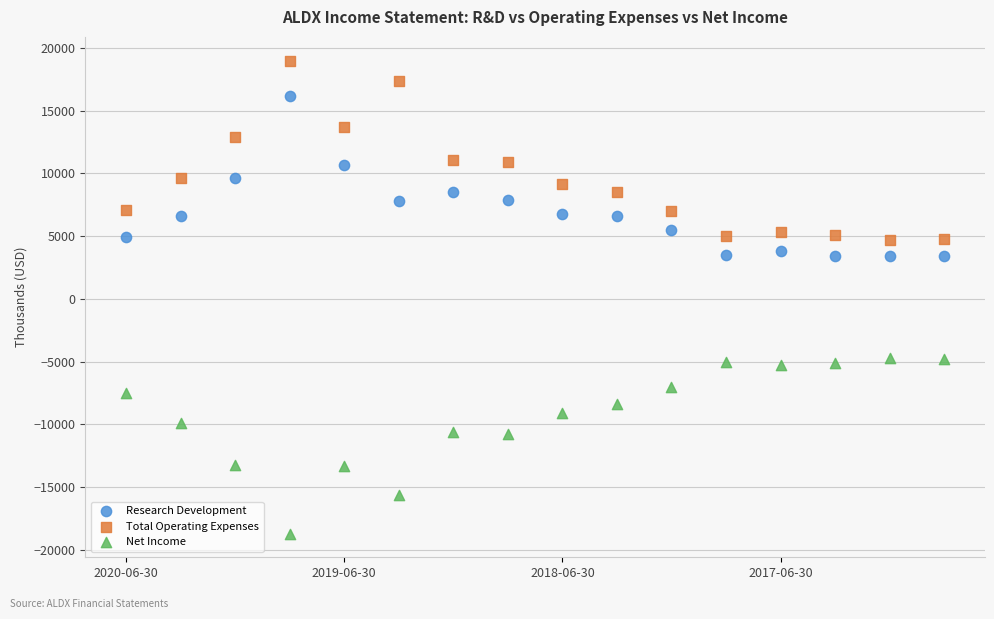

Which series reaches the maximum Y coordinate?

Total Operating Expenses